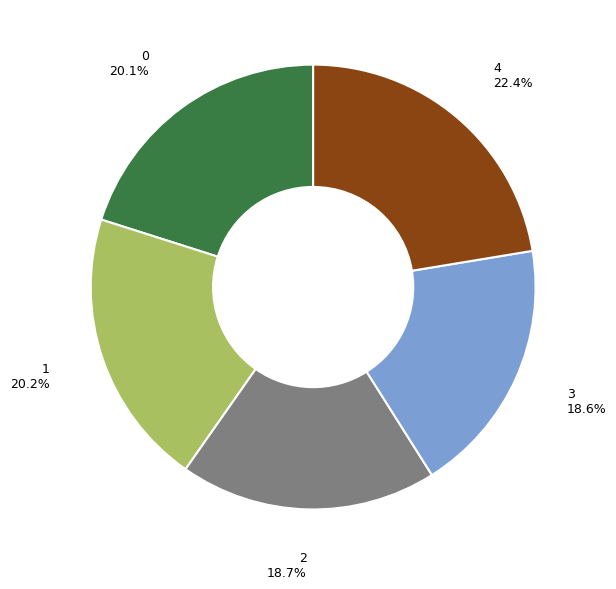

What is the largest slice in the pie chart?

4